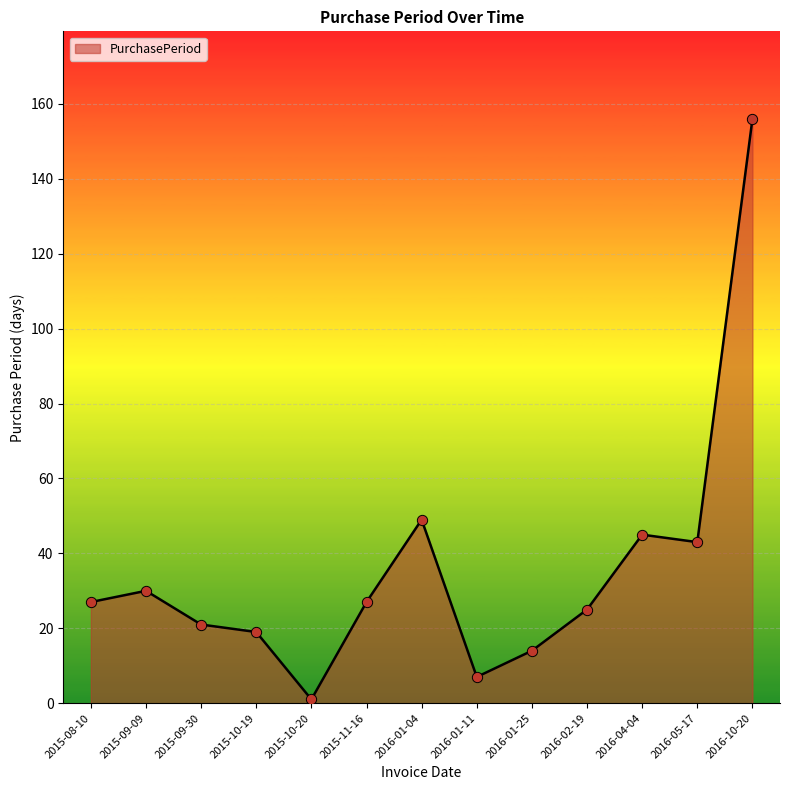

What is the change in value from 2015-10-20 to 2016-01-25?

+13